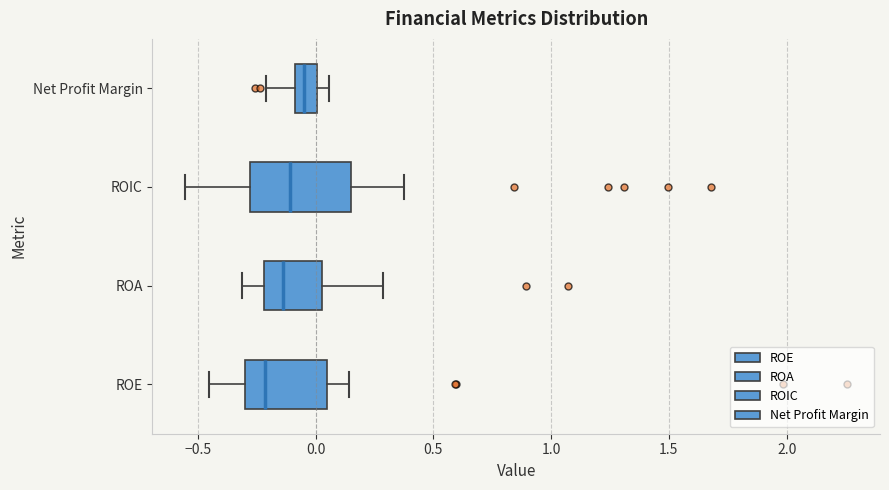

Comparing the boxes themselves (not the whiskers), which one is the widest?

ROIC